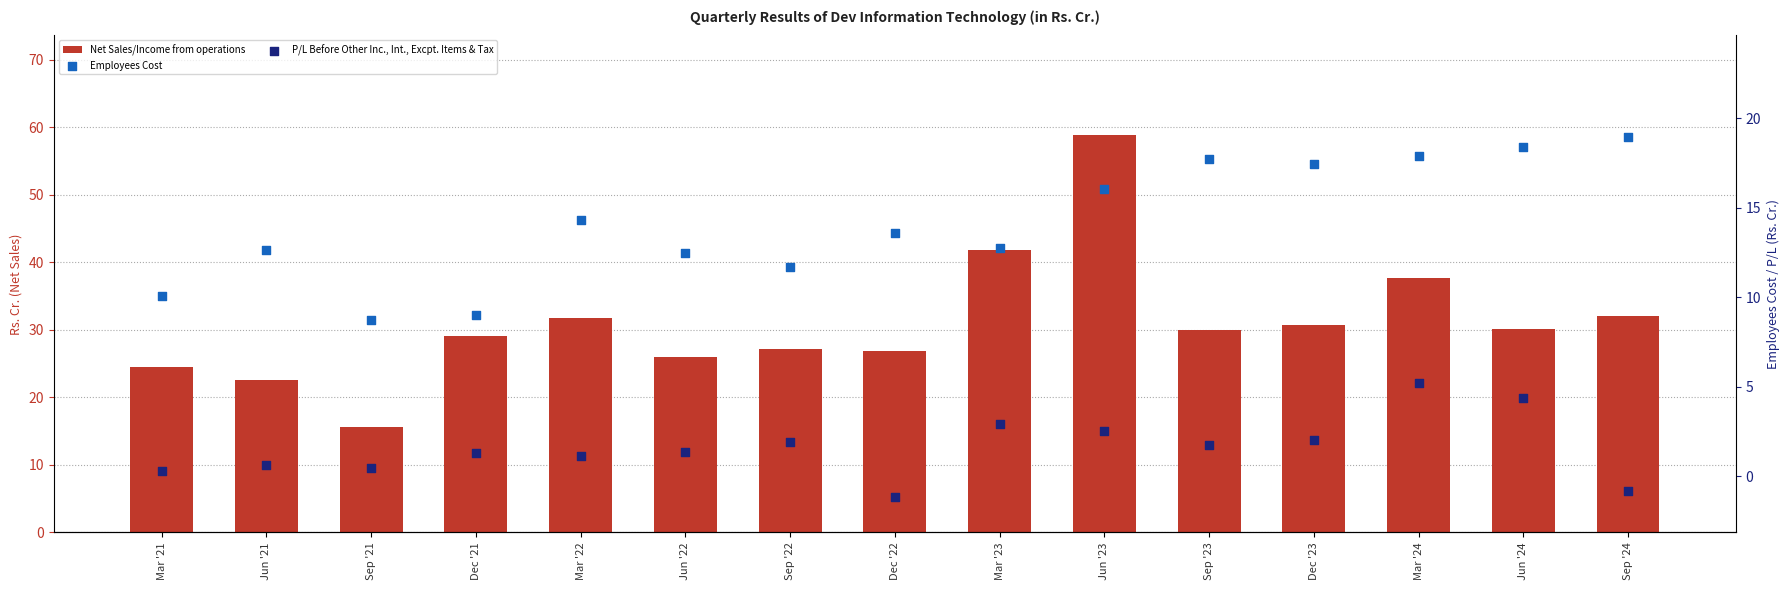

What is the total value across all series at Dec '23?

50.1